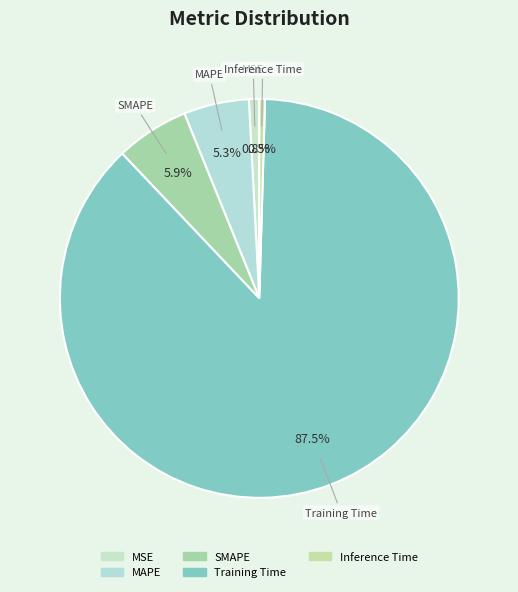

Which has a higher value, MAPE or Training Time?

Training Time